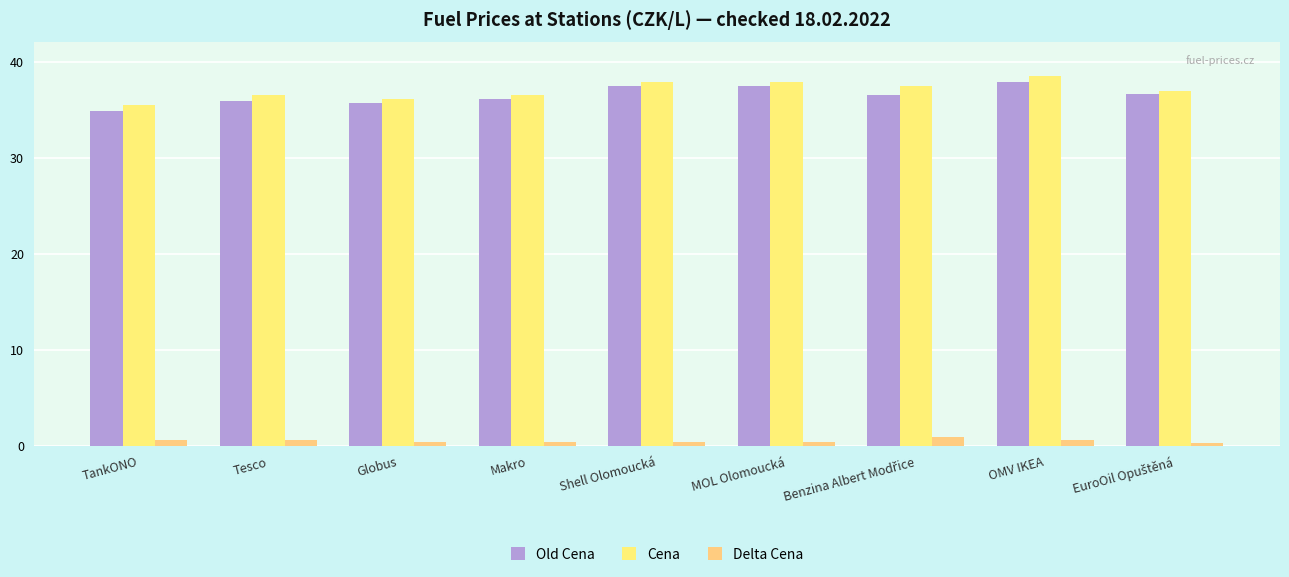

The Cena series shows 58.8 at Shell Olomoucká. True or false?

False